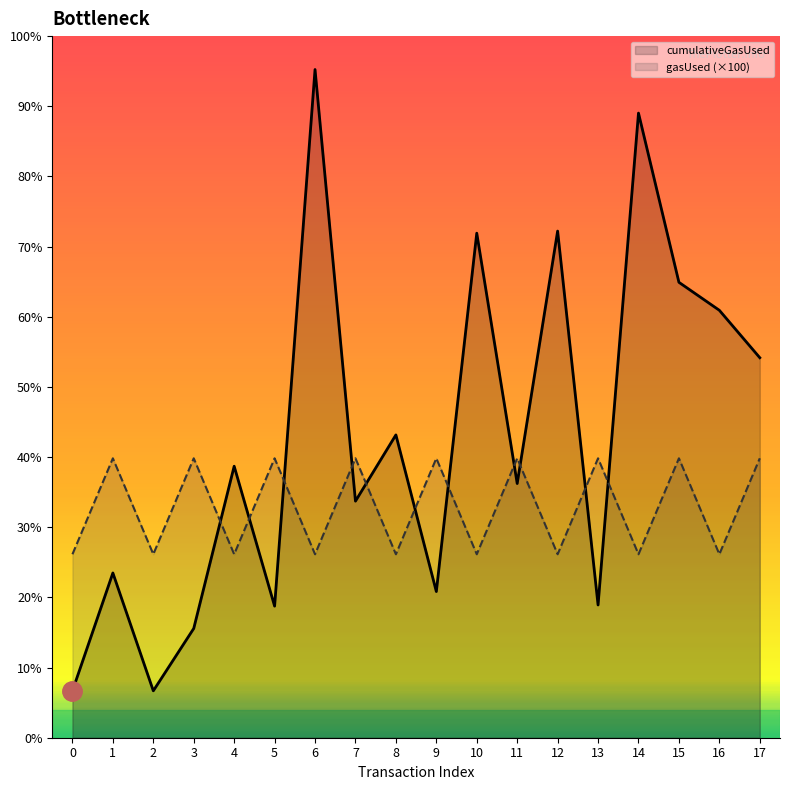

Count the gasUsed (×100) values in the range 2100000 to 3198400.

18